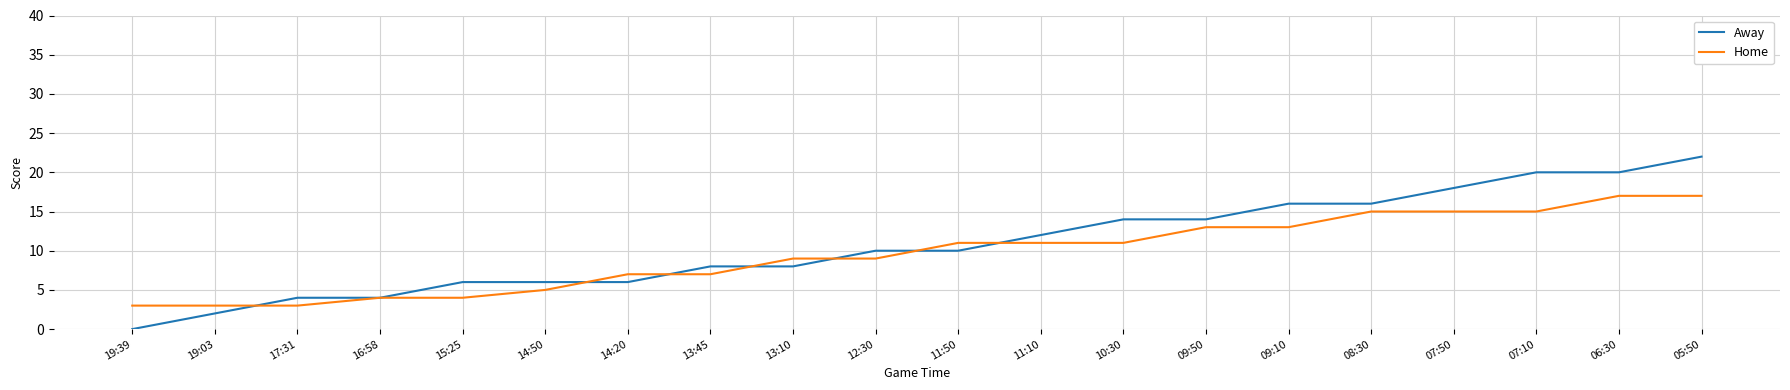

At which category does the chart reach its minimum across all series?

19:39